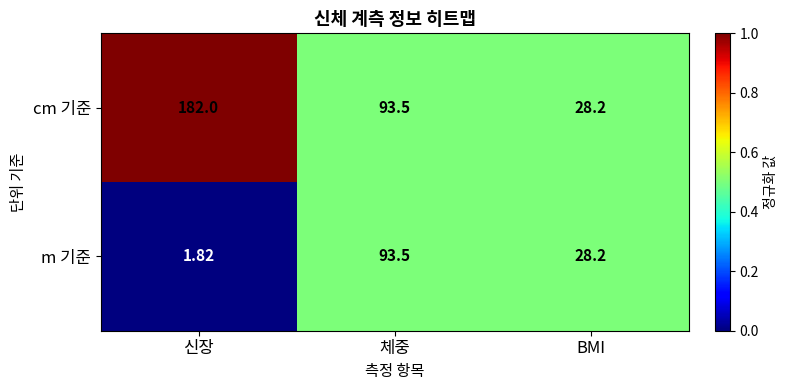

At which category is the sum across all series the highest?

체중